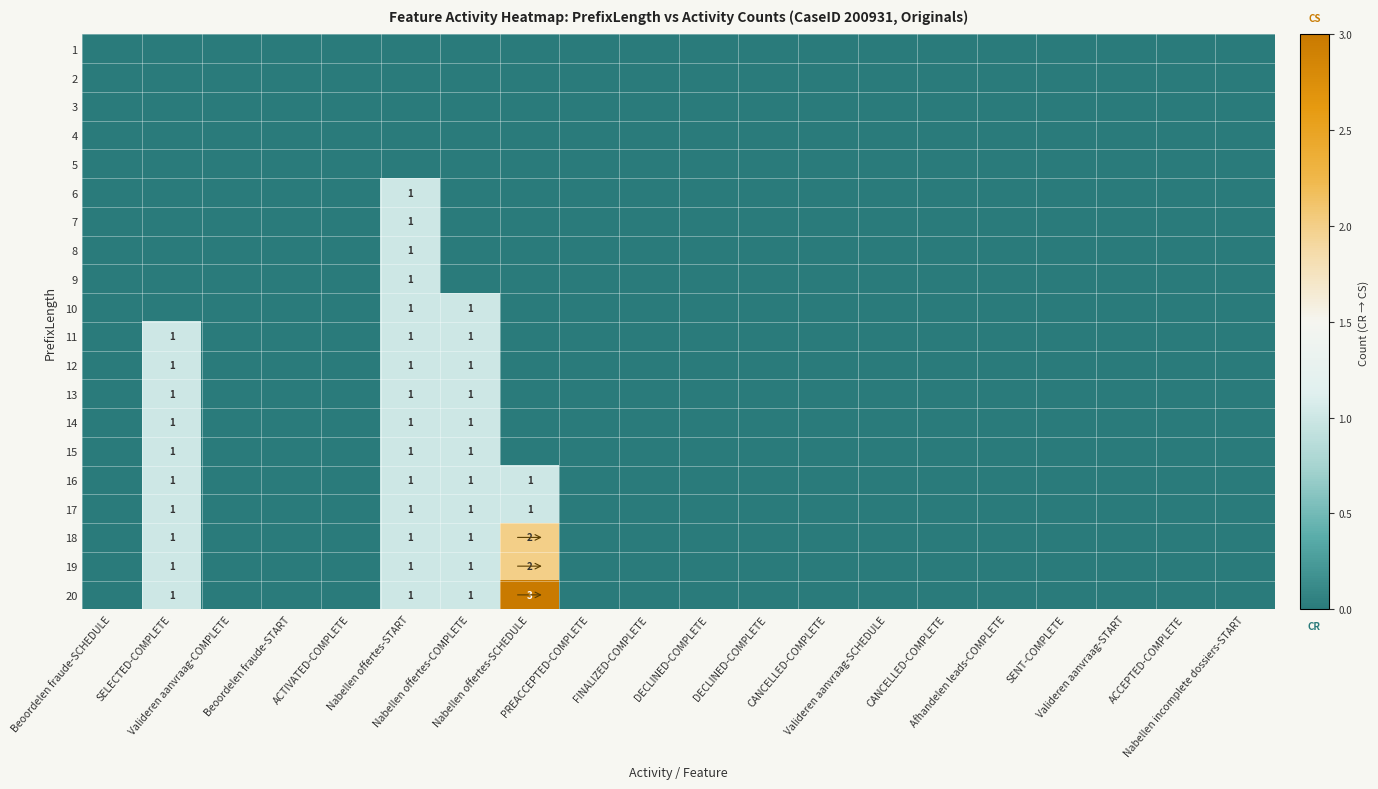

At which label does 16 reach its peak?

SELECTED-COMPLETE